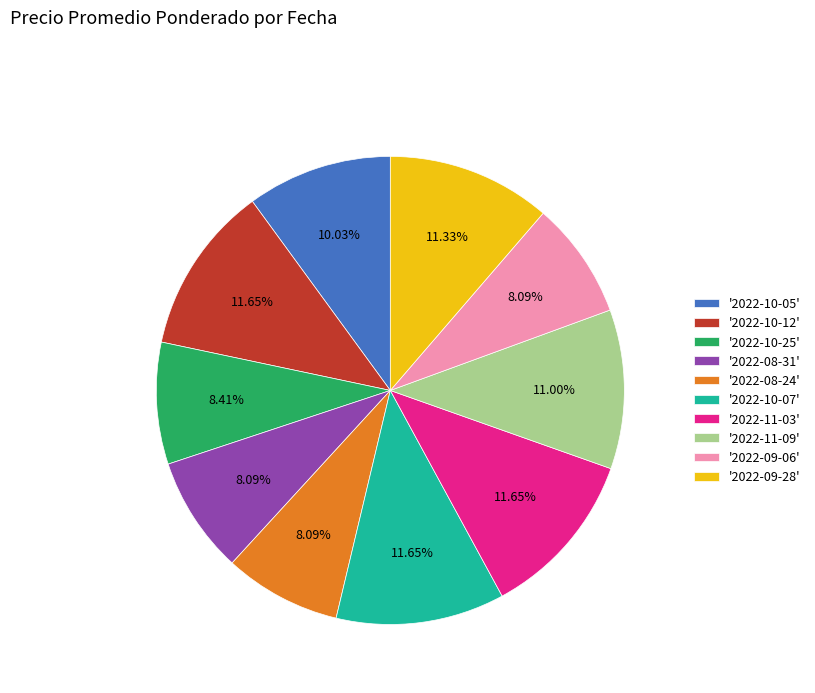

Count the number of slices in the pie.

10